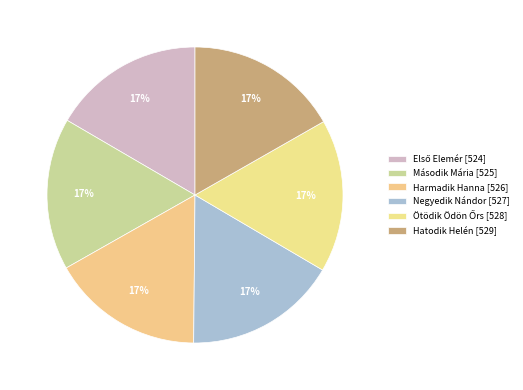

Does any single category account for the majority?

No